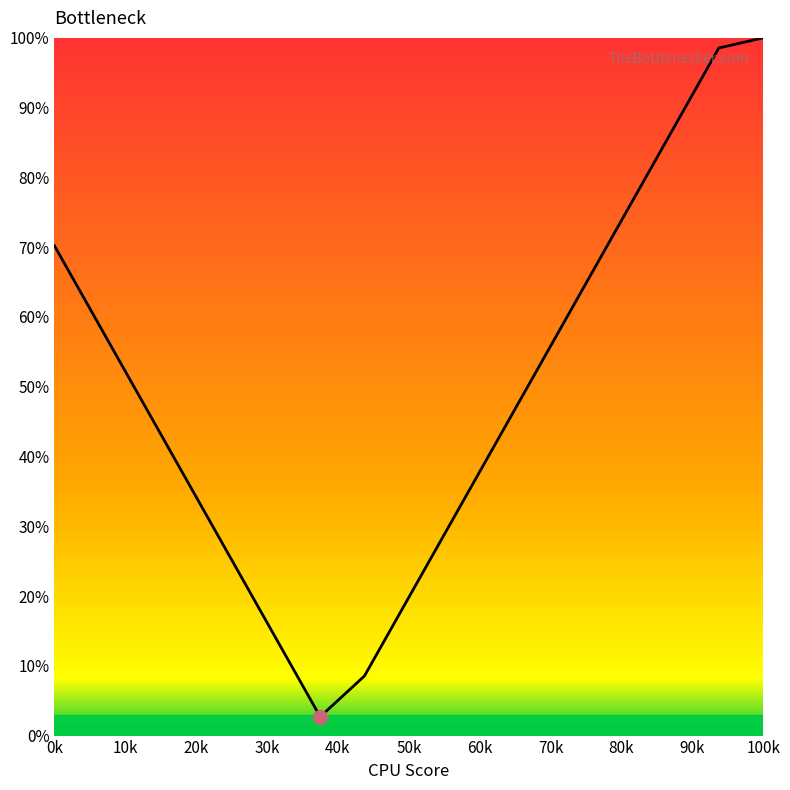

What is the sum of all values?

837.1